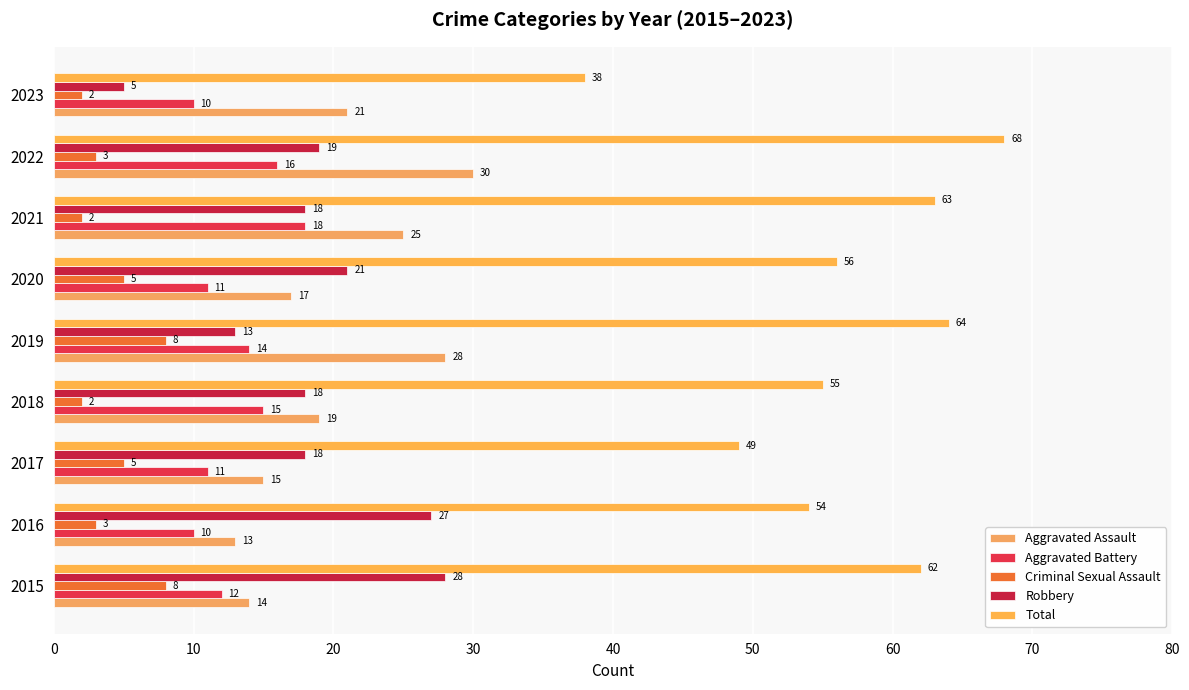

Which series has the largest total across all categories?

Total